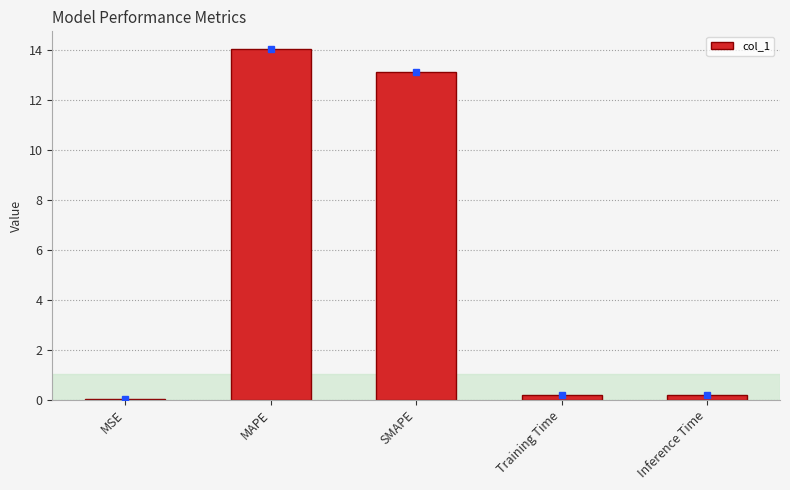

What is the sum of all values?

27.5